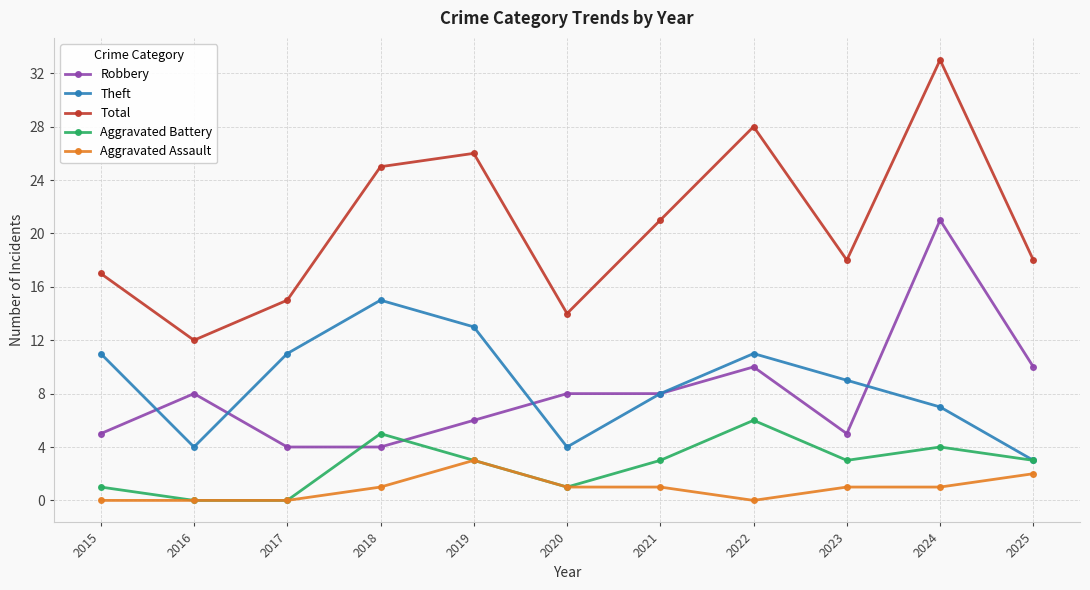

Which category has the highest value in the Aggravated Battery series?

2022